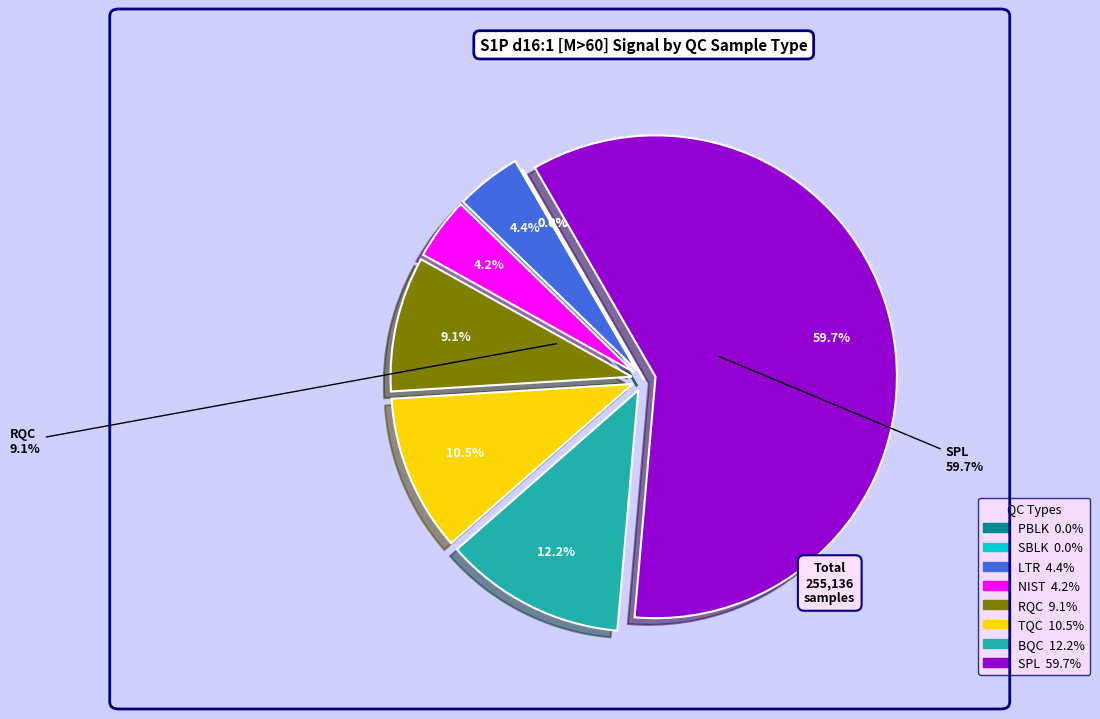

Which category has the smallest portion of the pie?

SBLK